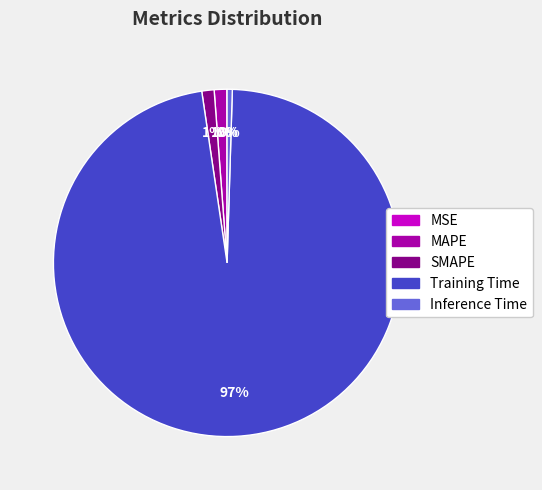

The Inference Time slice represents 10% of the pie. True or false?

False